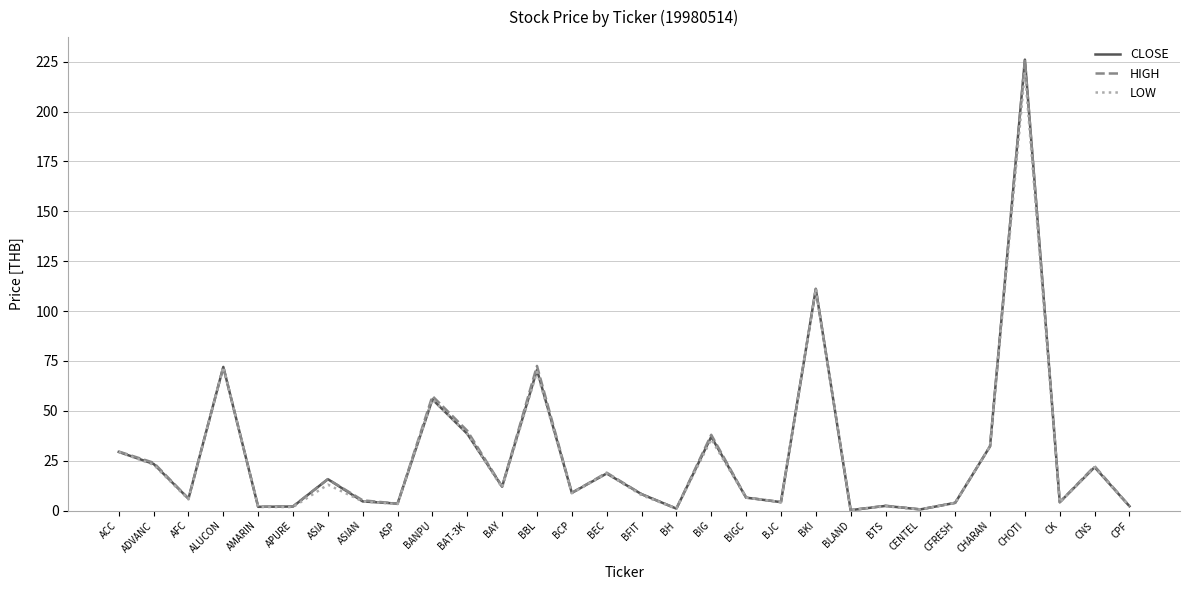

Which category has the highest value across all series?

CHOTI